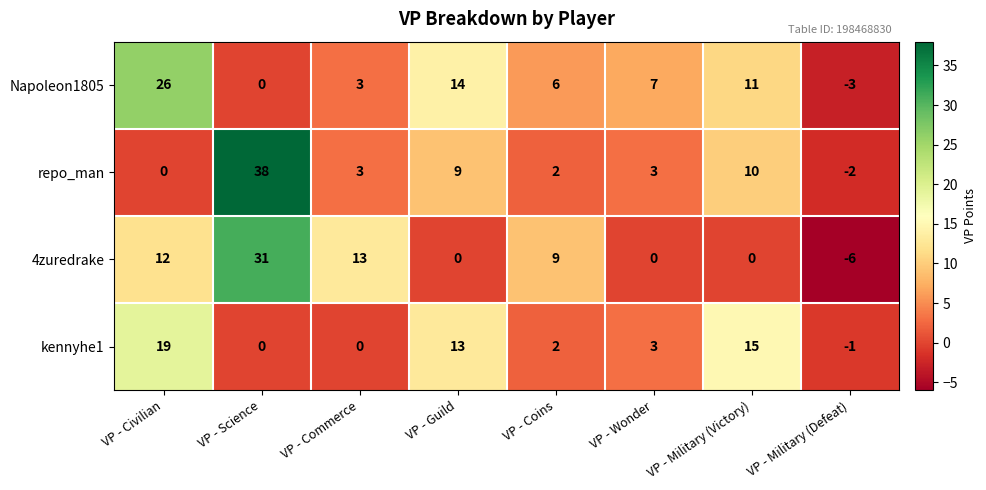

What is the difference between the highest and lowest values at VP - Science?

38